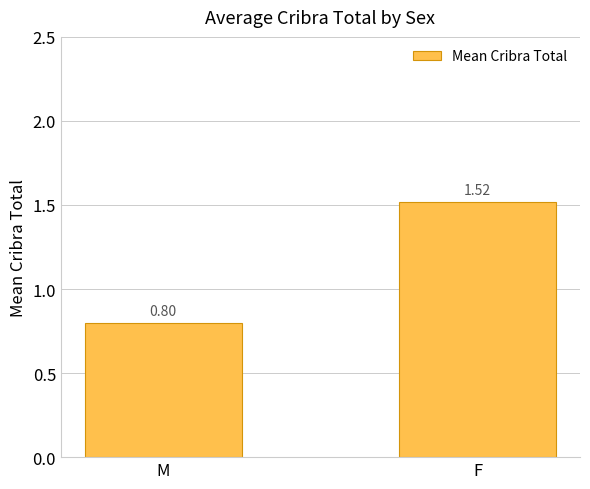

Rank the categories by value from highest to lowest.

F, M